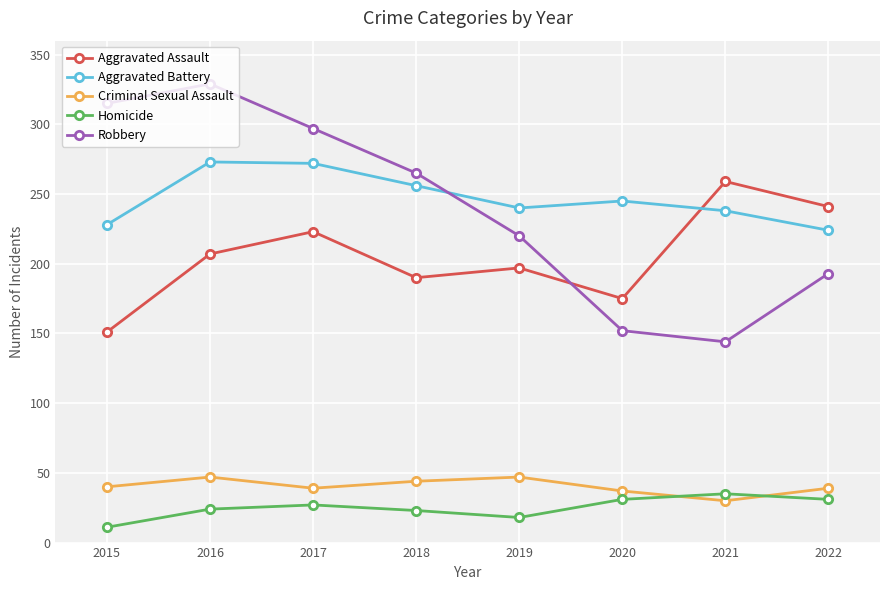

What is the difference between the Aggravated Assault values at 2015 and 2016?

56